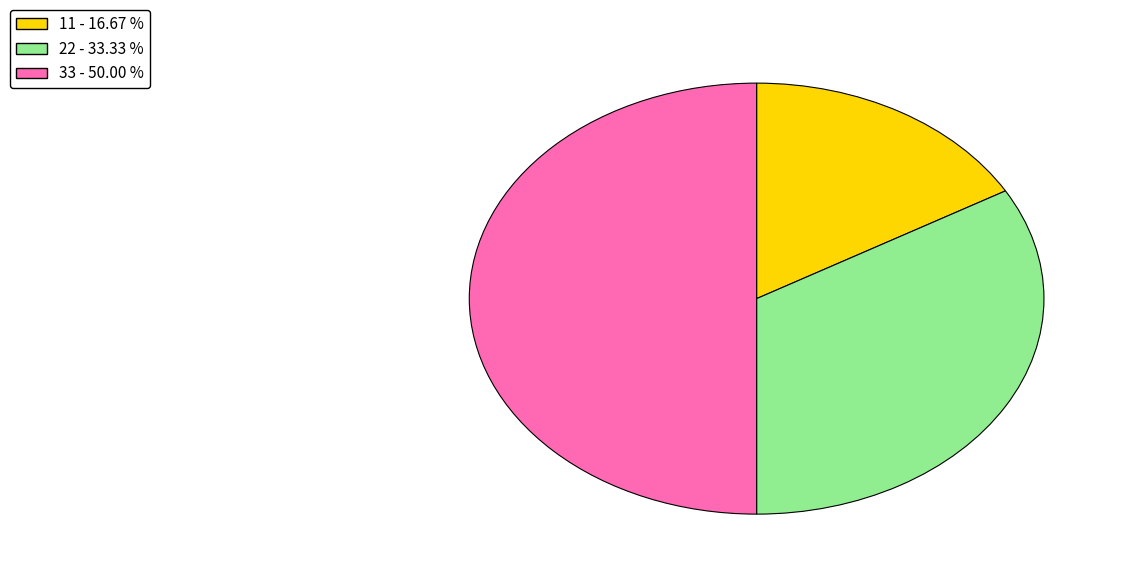

Is 11 the majority of the pie?

No